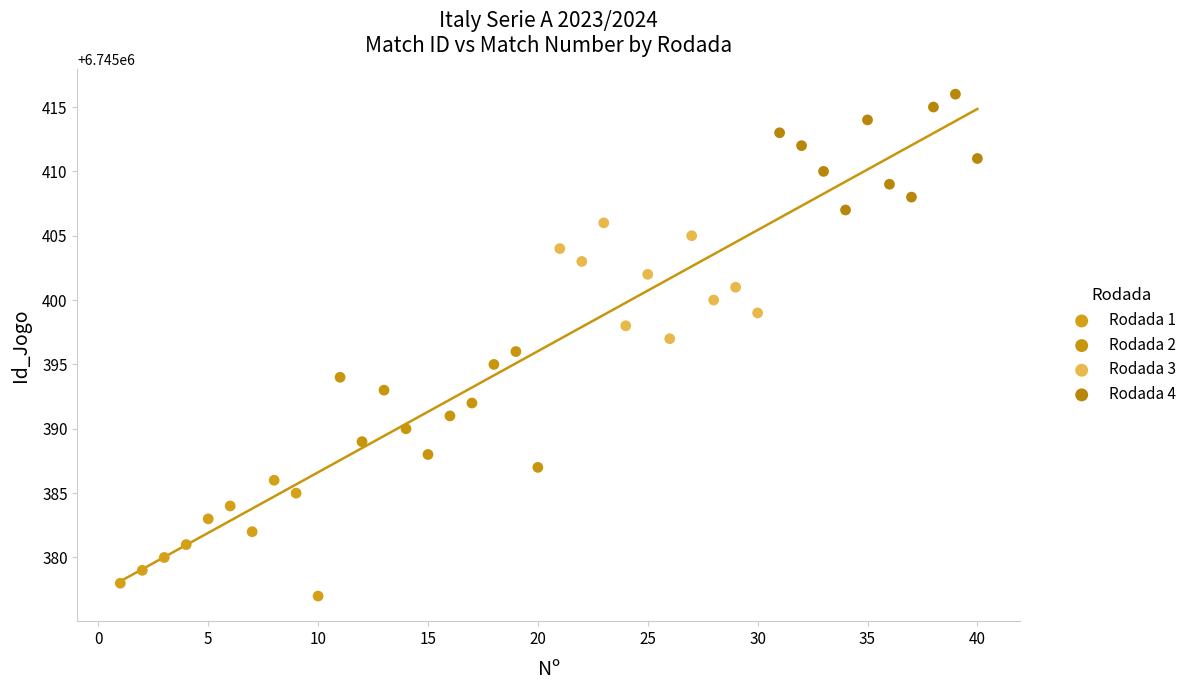

Which series reaches the maximum Y coordinate?

Rodada 4